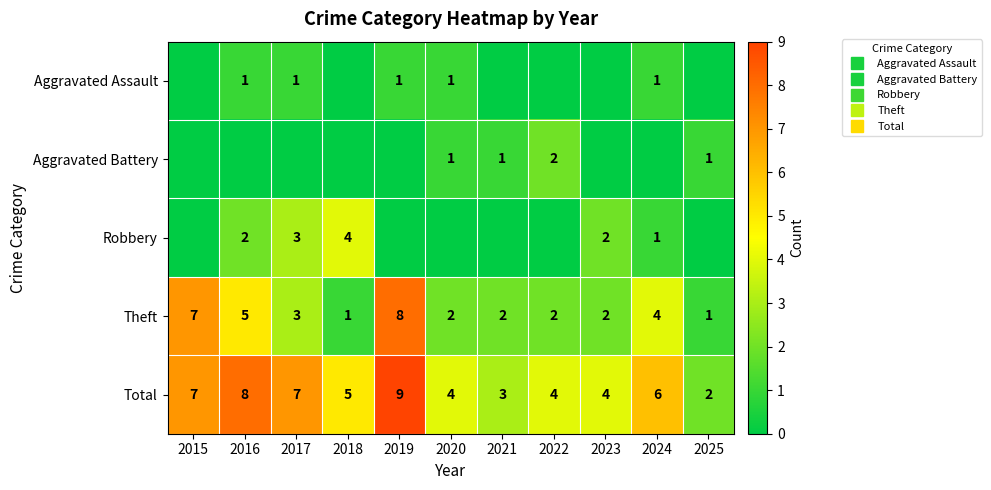

Count the number of categories in the chart.

11